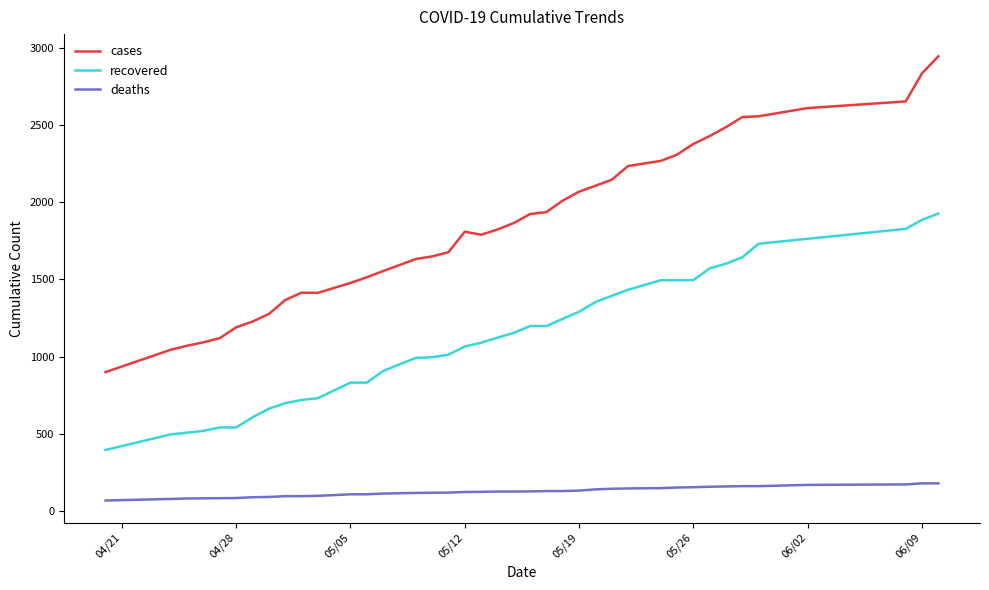

What is the maximum value for recovered?

1925